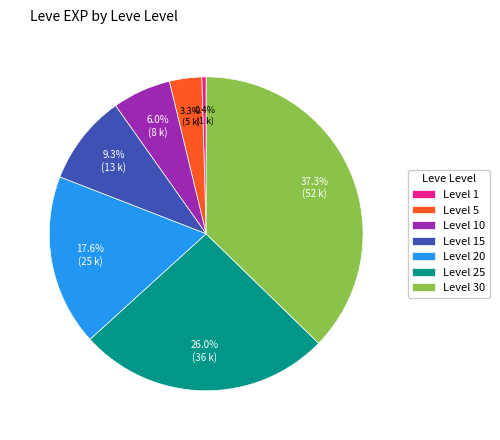

To the nearest percent, what is the average slice percentage?

14%